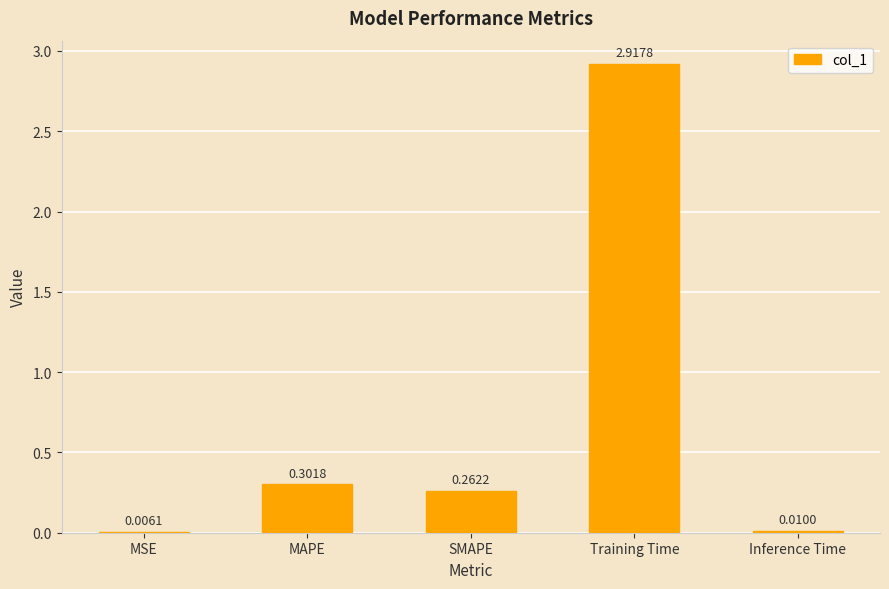

What is the change in value from SMAPE to Inference Time?

-0.3